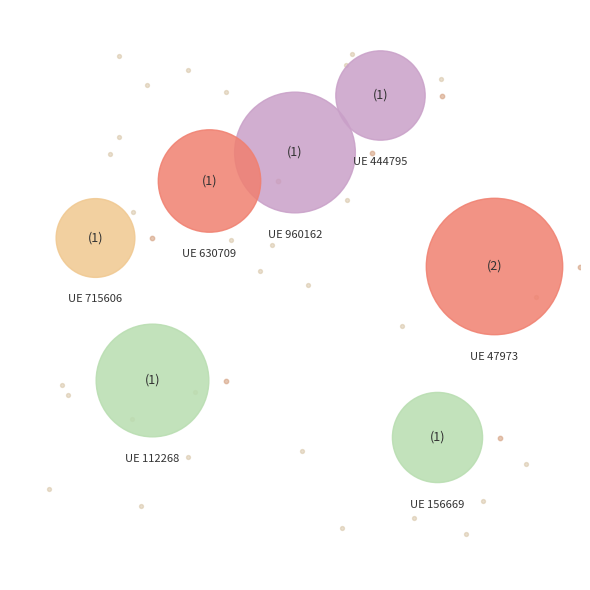

True or false: 715606 accounts for 28% of the total.

False